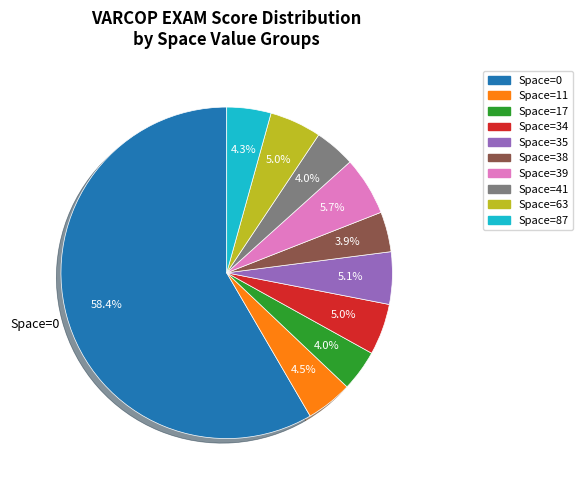

How many slices are in this pie chart?

10